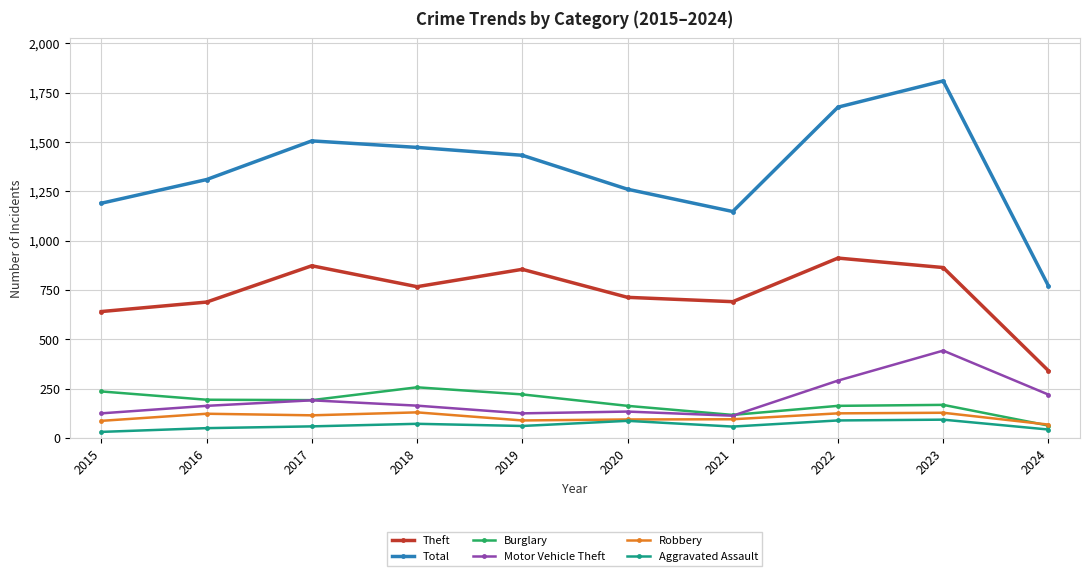

What is the value of the Burglary point at the 7th from the left?

117